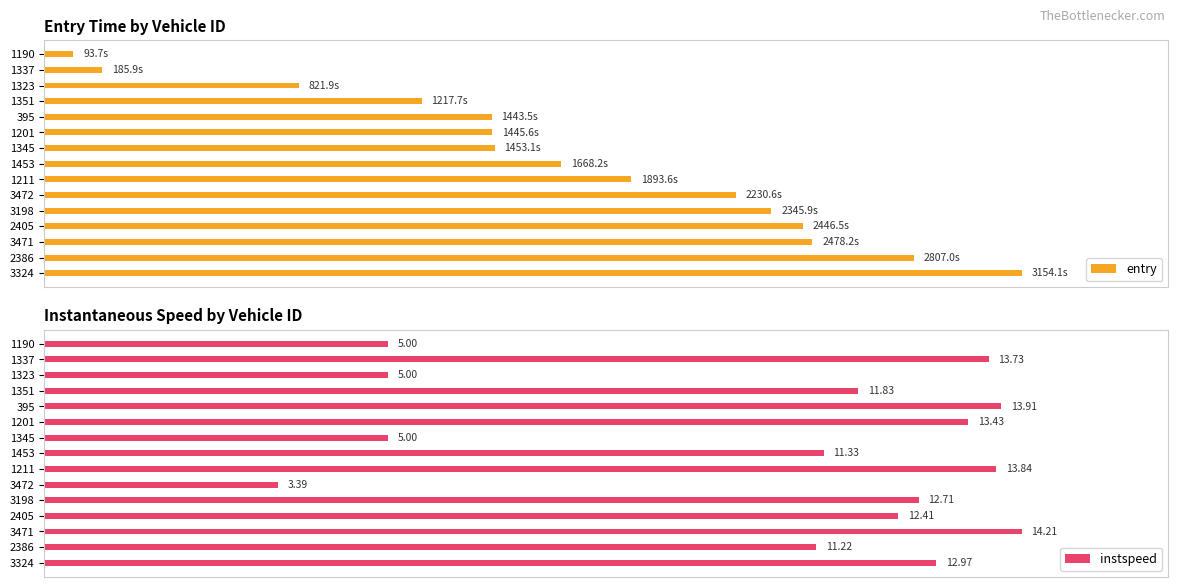

Which series has the largest range (max minus min)?

entry